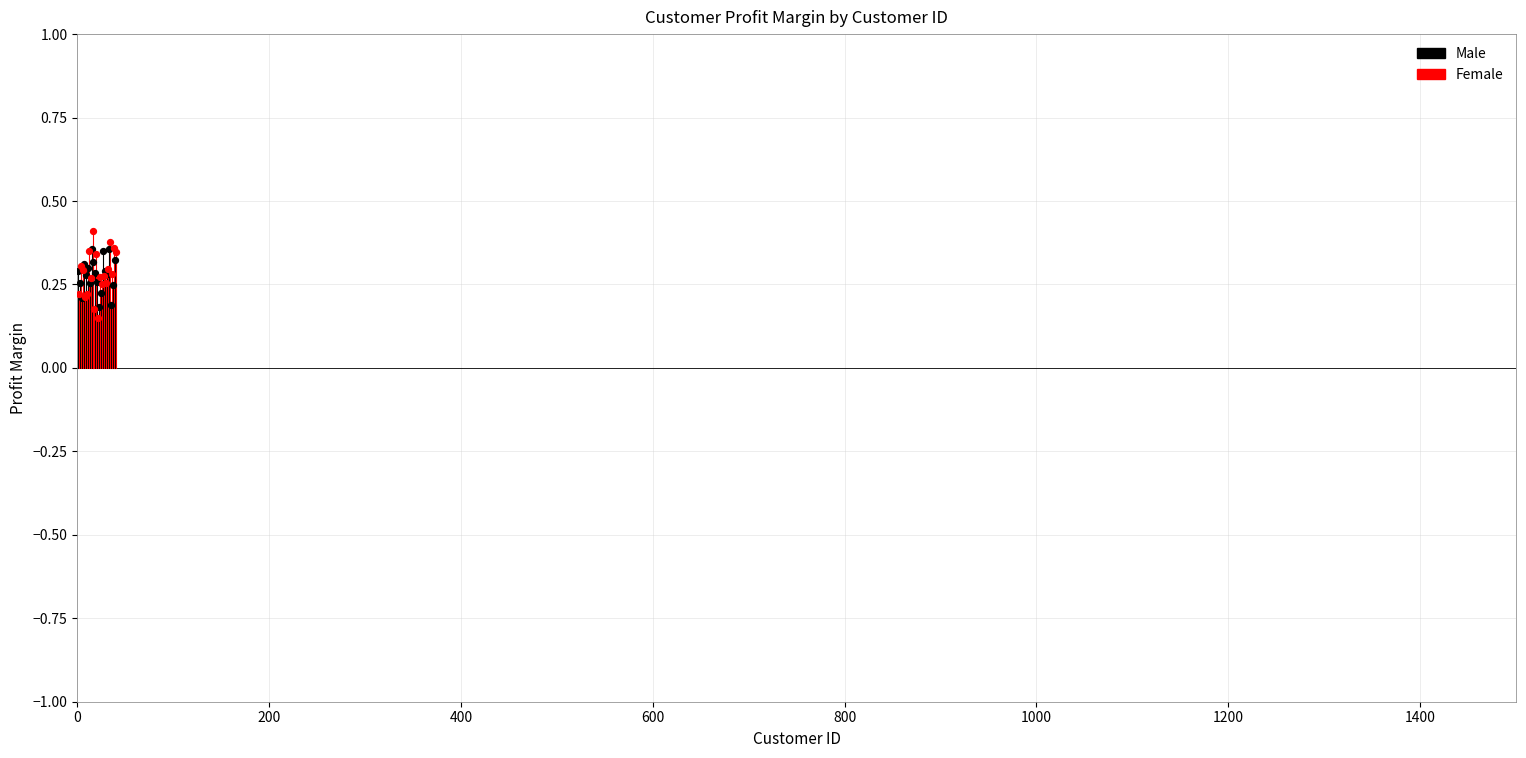

Which series reaches the maximum Y coordinate?

Female